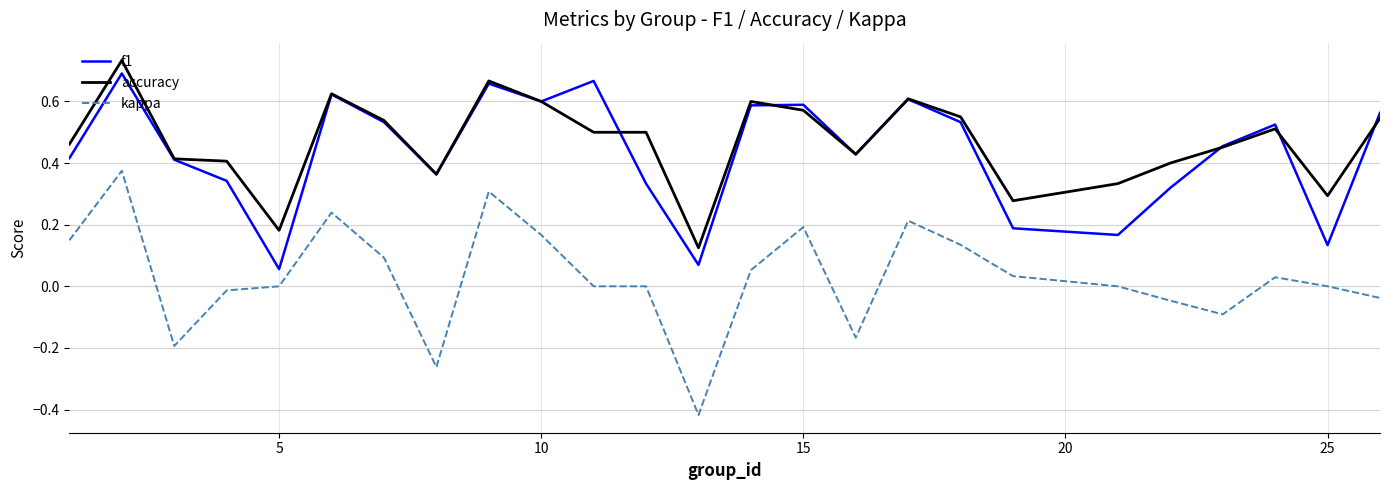

Is this an area chart (filled region under the line)?

No